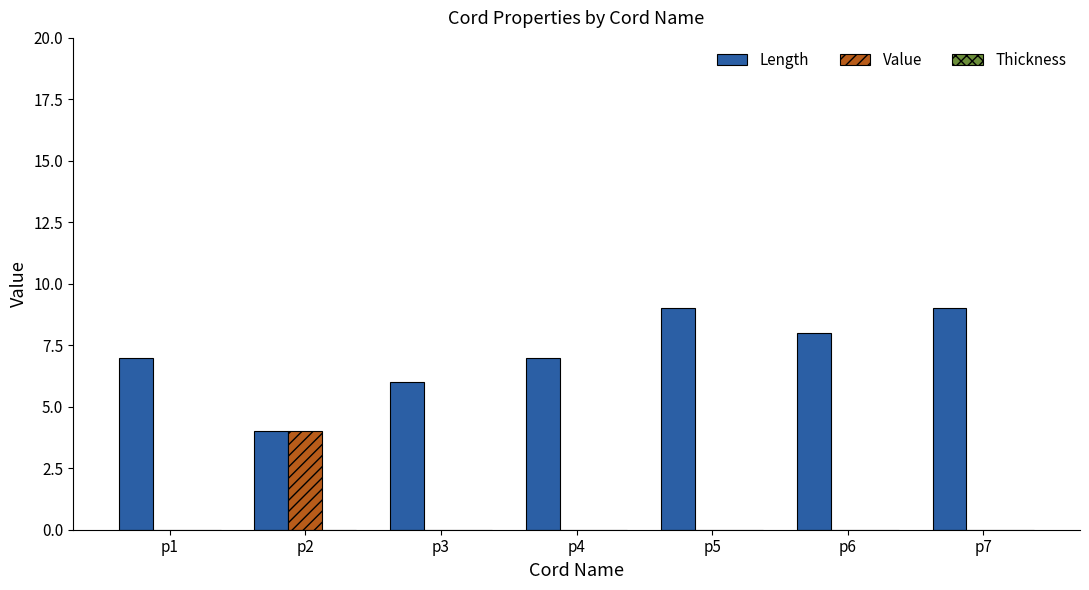

What is the sum of all Value values?

4